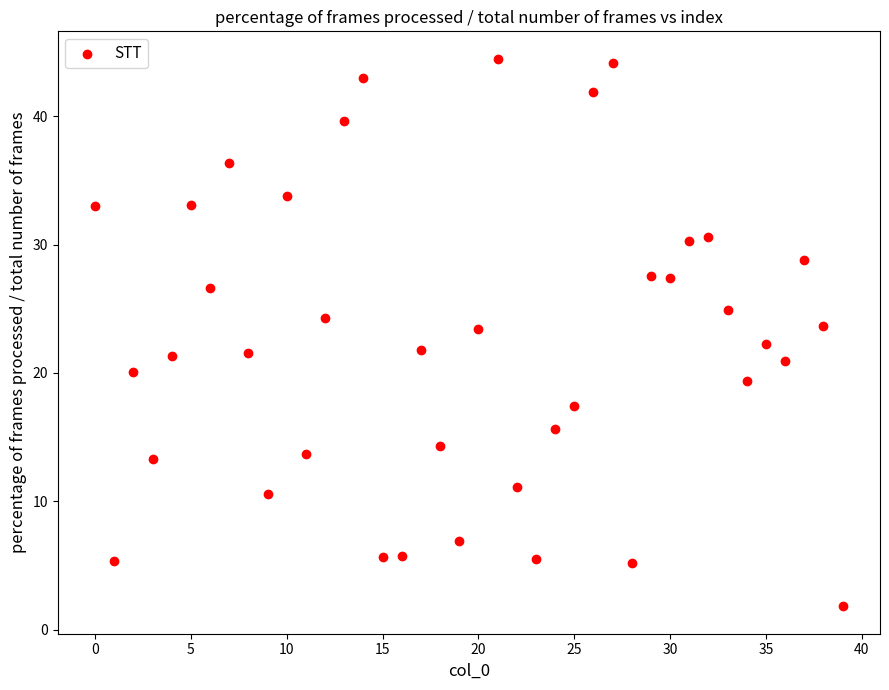

What is the range of Y values (max minus min)?

42.7